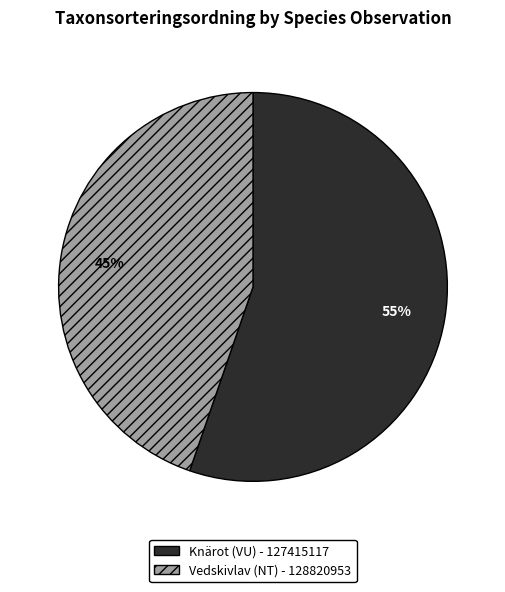

The Vedskivlav (NT) - 128820953 slice represents 45% of the pie. True or false?

True